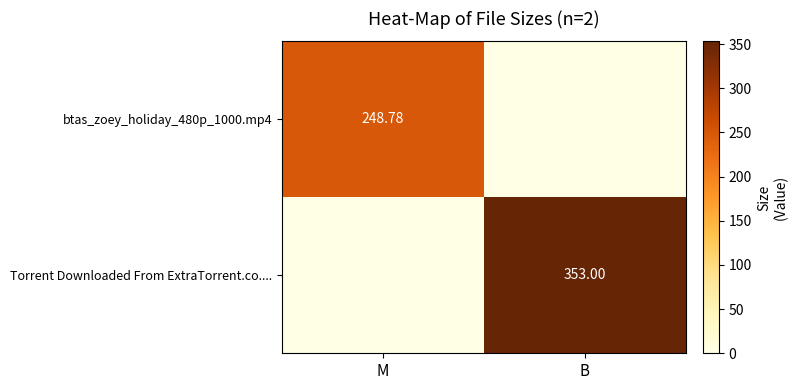

The value of btas_zoey_holiday_480p_1000.mp4 at B is 0.0. True or false?

True